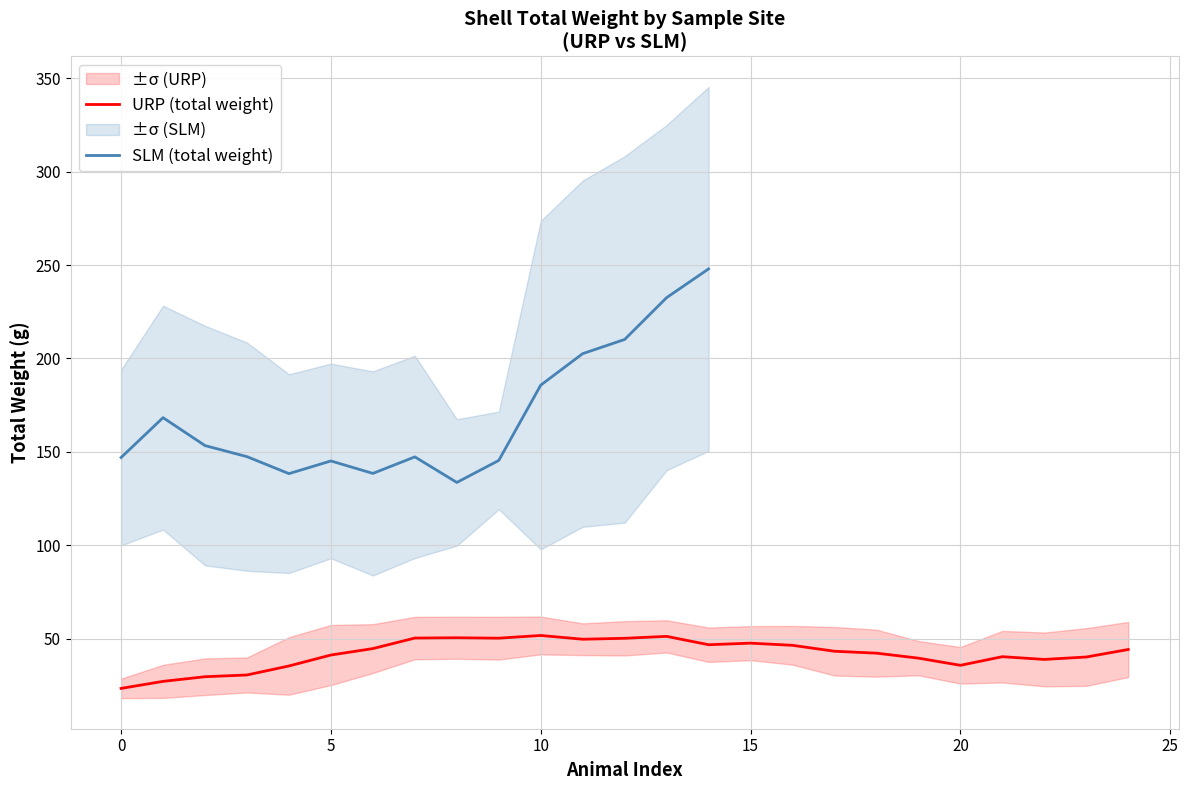

What is the highest value of the URP (total weight) series?

51.7